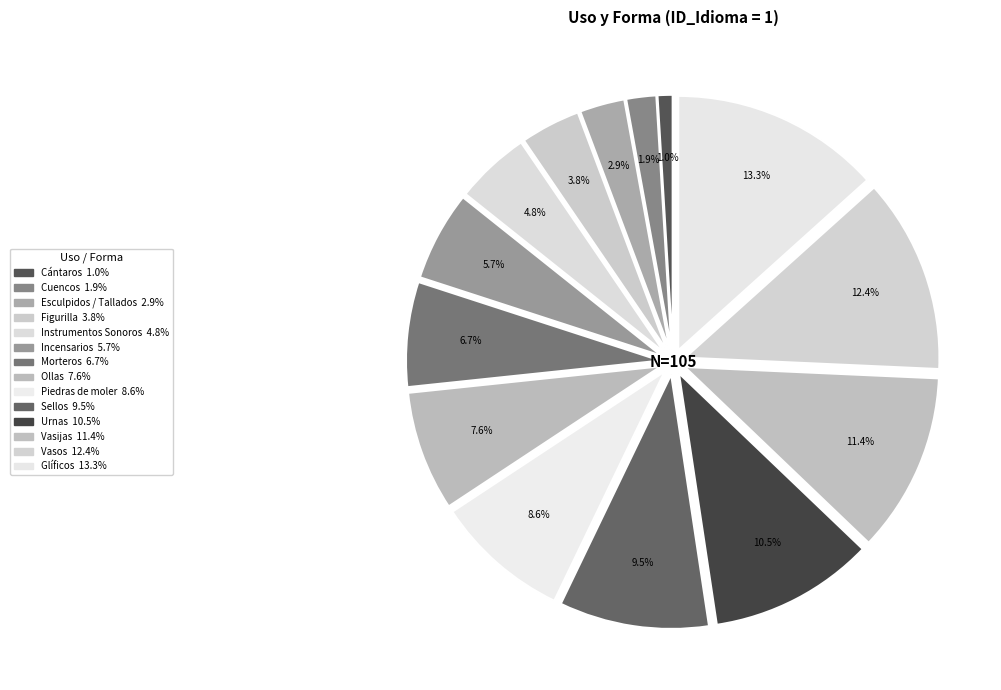

What percentage is the Cuencos slice, to the nearest percent?

2%